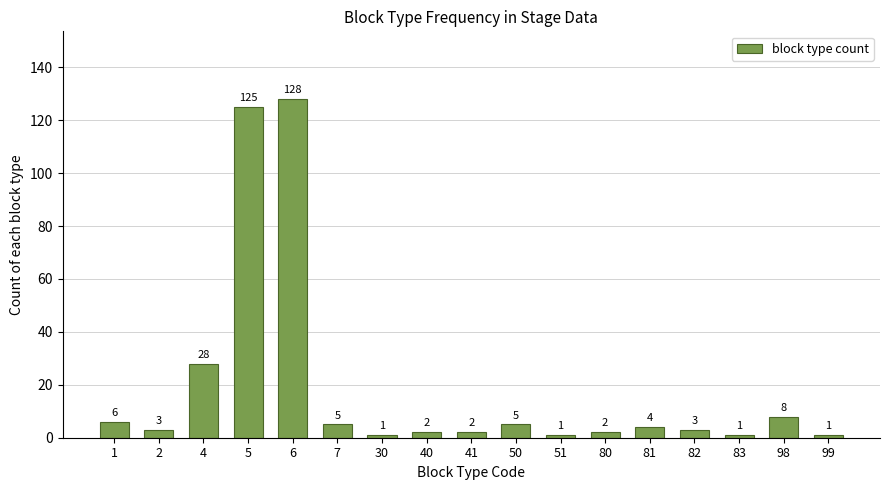

Reading left to right, what are all the values shown in this chart?

6	3	28	125	128	5	1	2	2	5	1	2	4	3	1	8	1